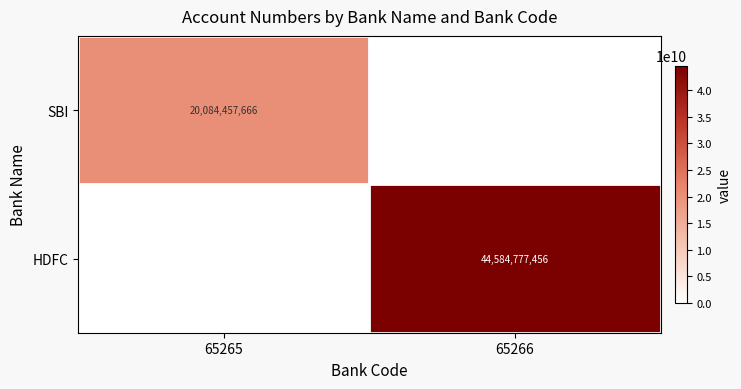

How many series are shown in this chart?

2